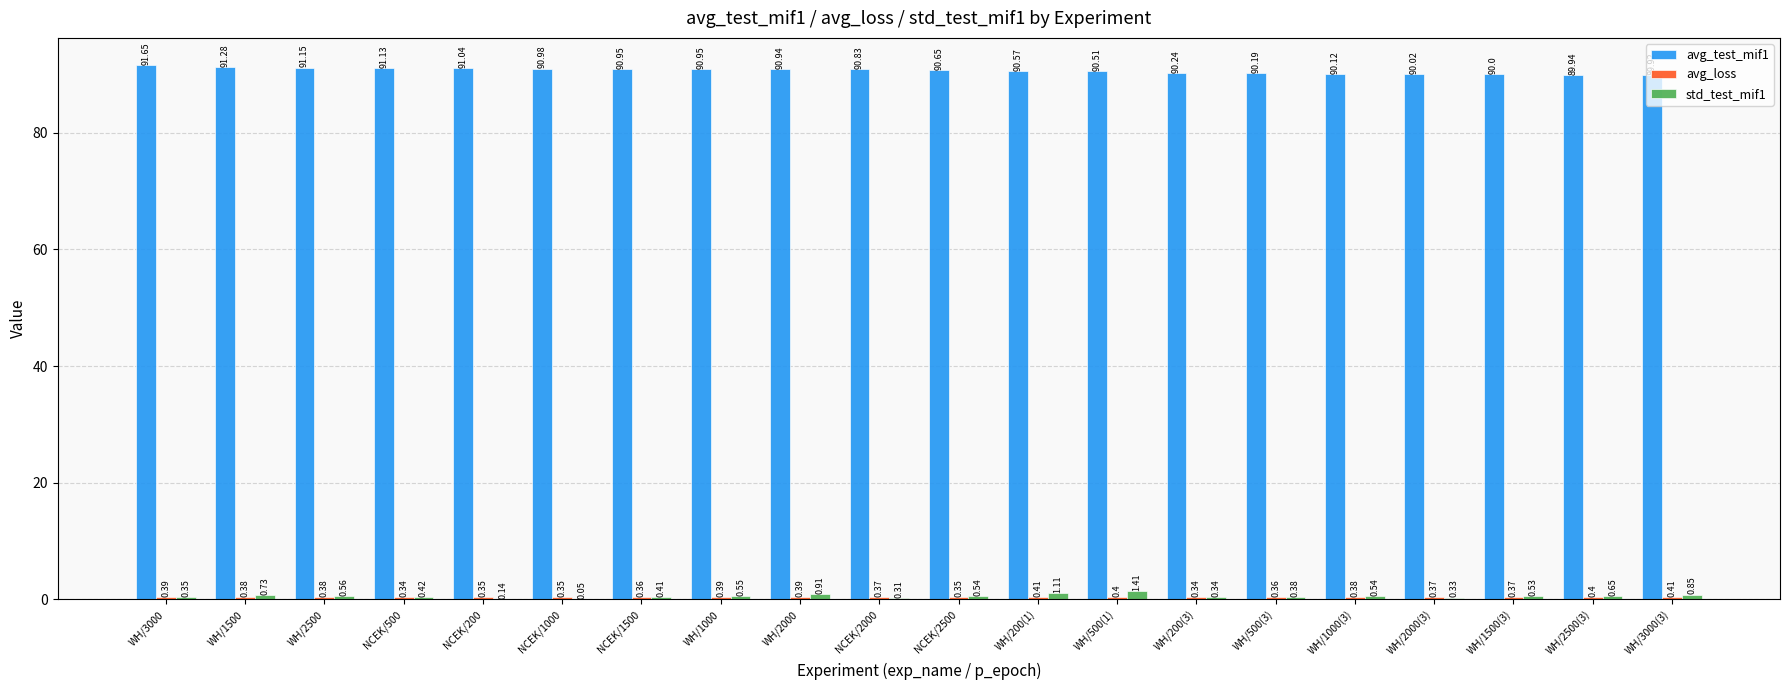

What is the sum of all avg_test_mif1 values?

1813.1